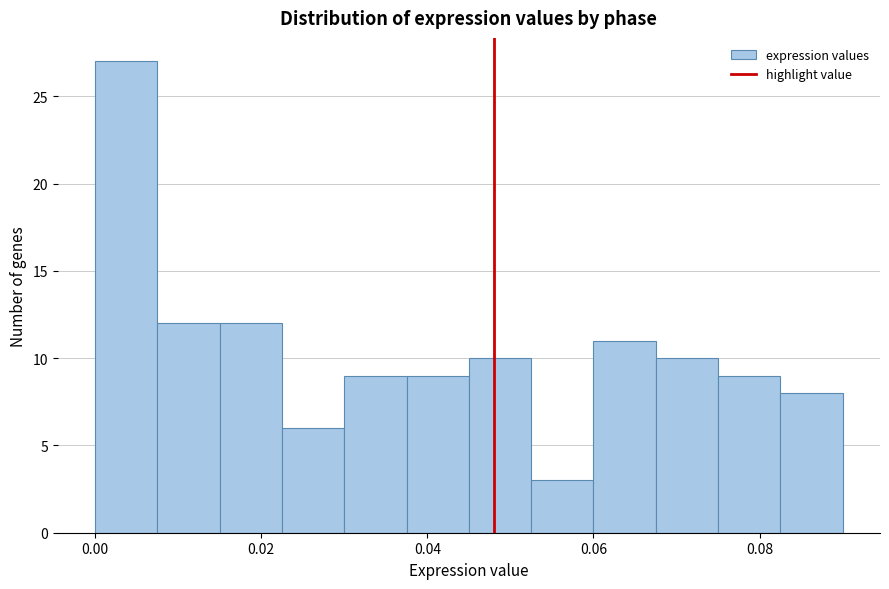

Read against the x-axis, roughly where is the centre of the tallest bar?

0.004